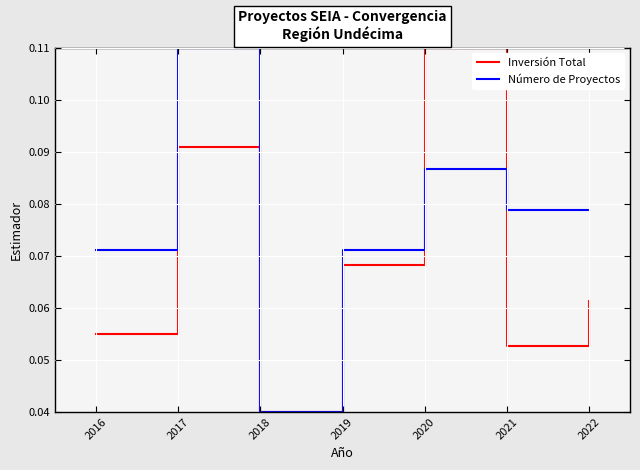

After their last crossing, which series has the higher values: Número de Proyectos or Inversión Total?

Número de Proyectos